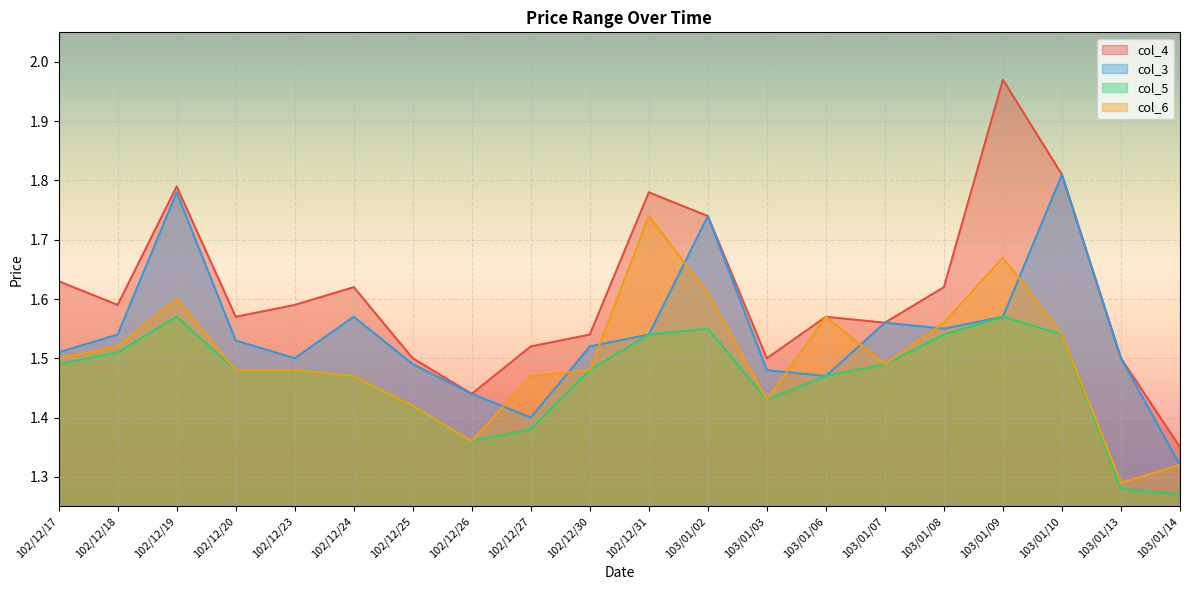

Which series has the widest spread of values?

col_4